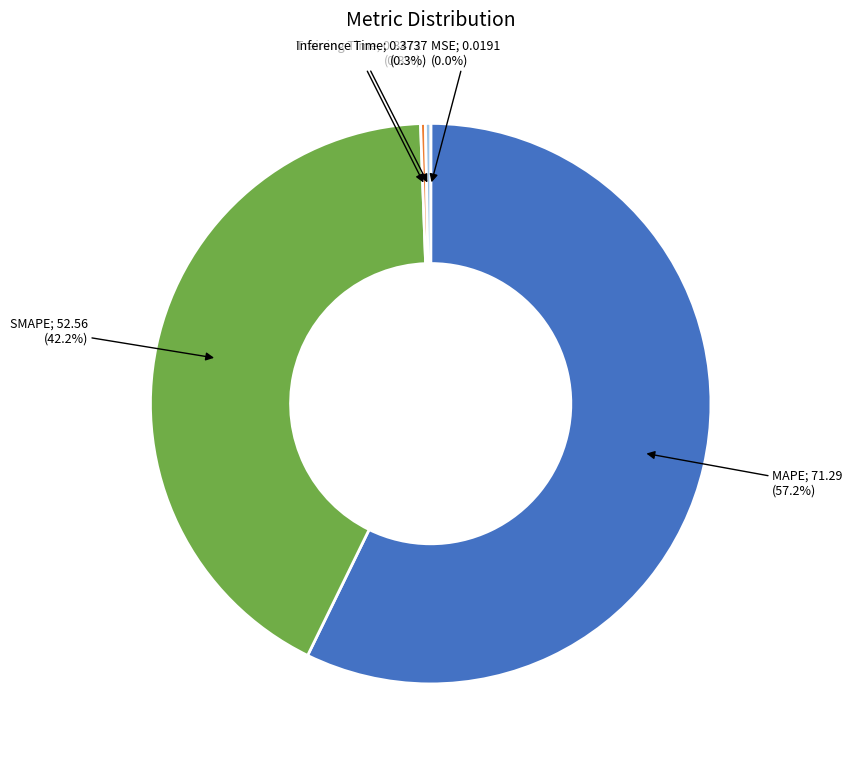

Is there a majority slice in this chart?

Yes